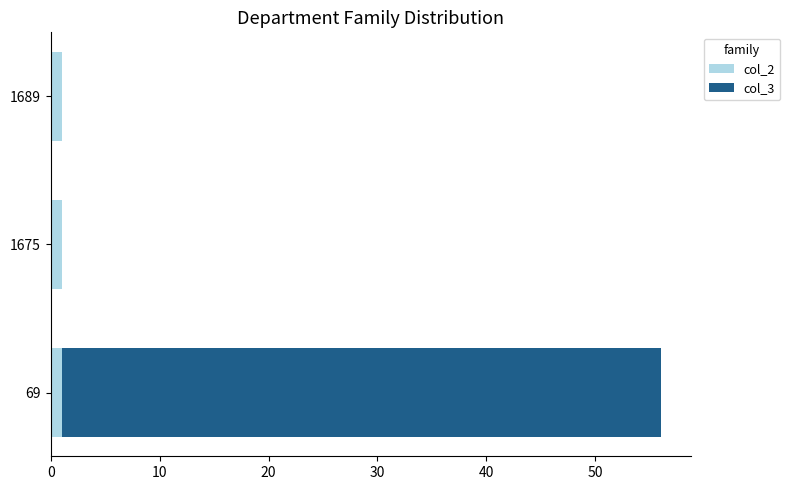

At which category is the sum across all series the highest?

69